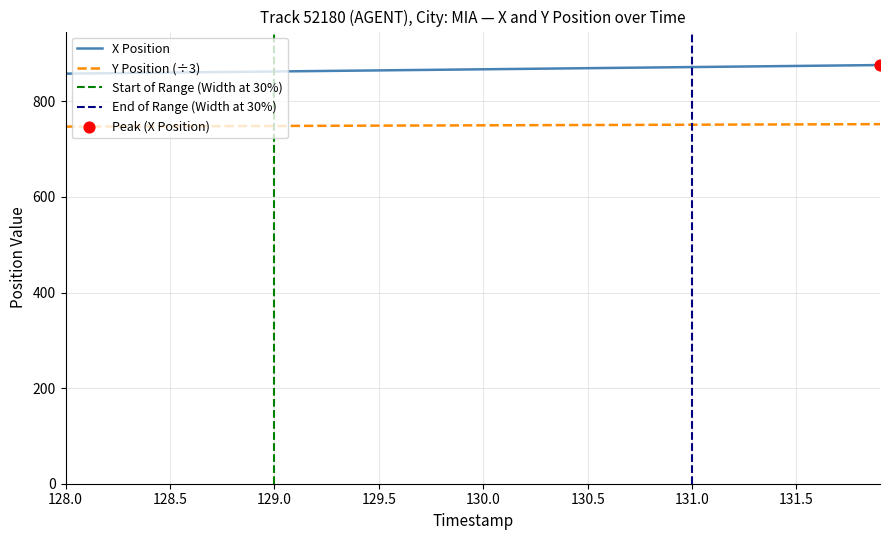

At how many categories does at least one series exceed 833?

40